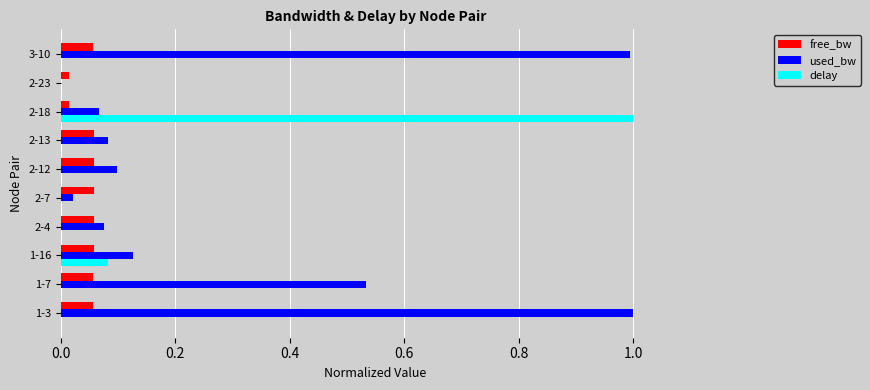

Is the value of used_bw at 2-12 greater than the value of delay at 1-3?

Yes